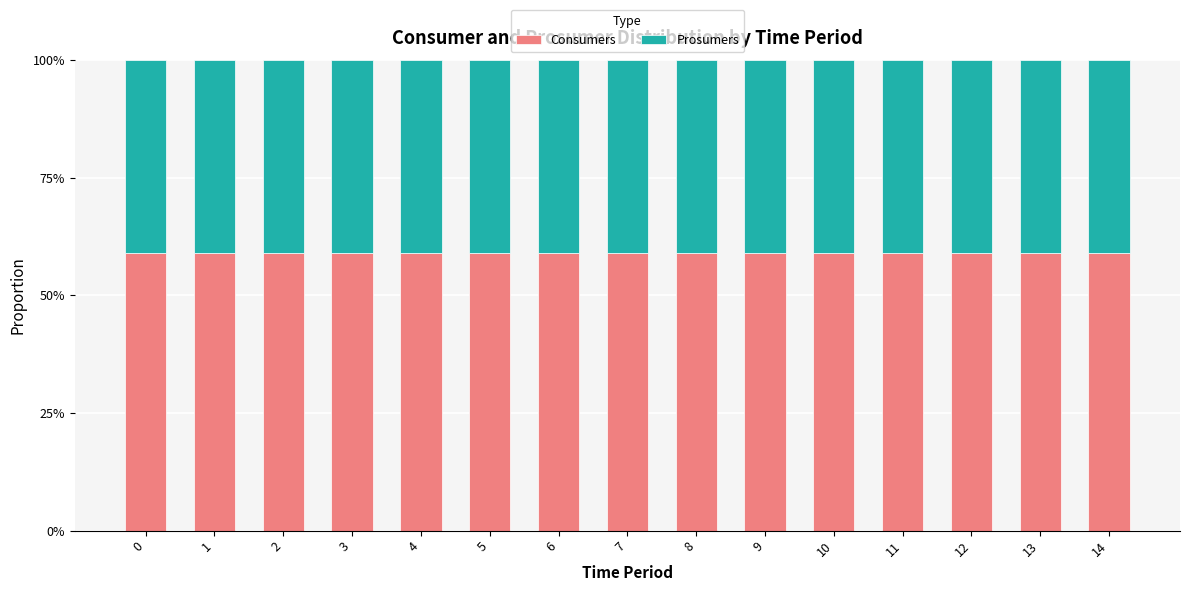

What are all the series names shown in the legend?

Consumers, Prosumers